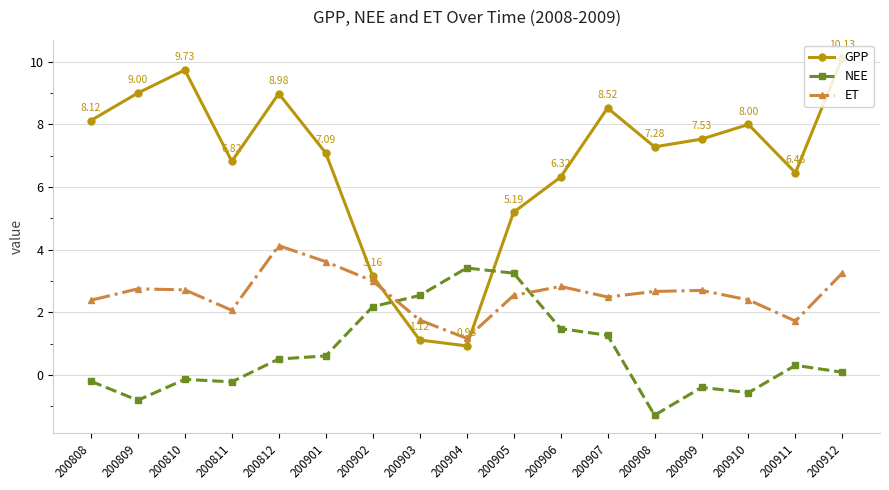

Rank the series by their average value, from highest to lowest.

GPP, ET, NEE